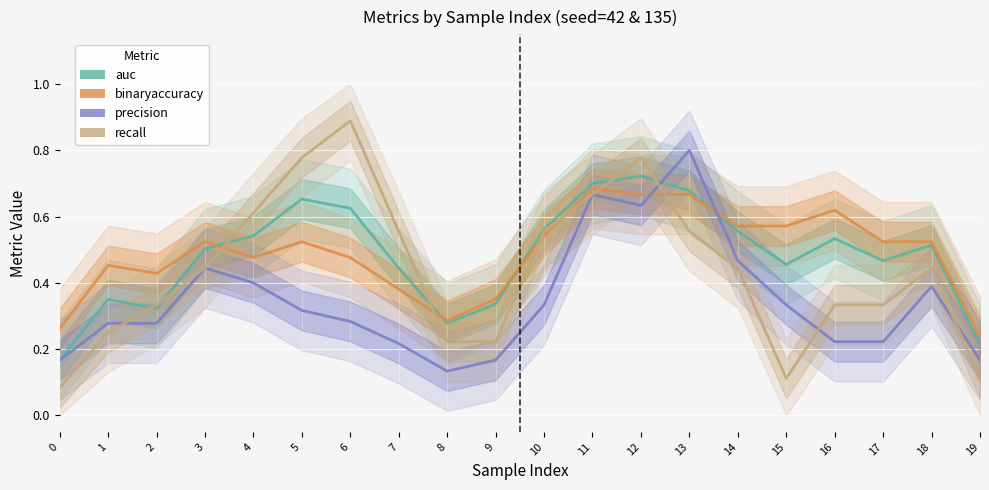

True or false: auc has a value of 0.5 at 3.

True